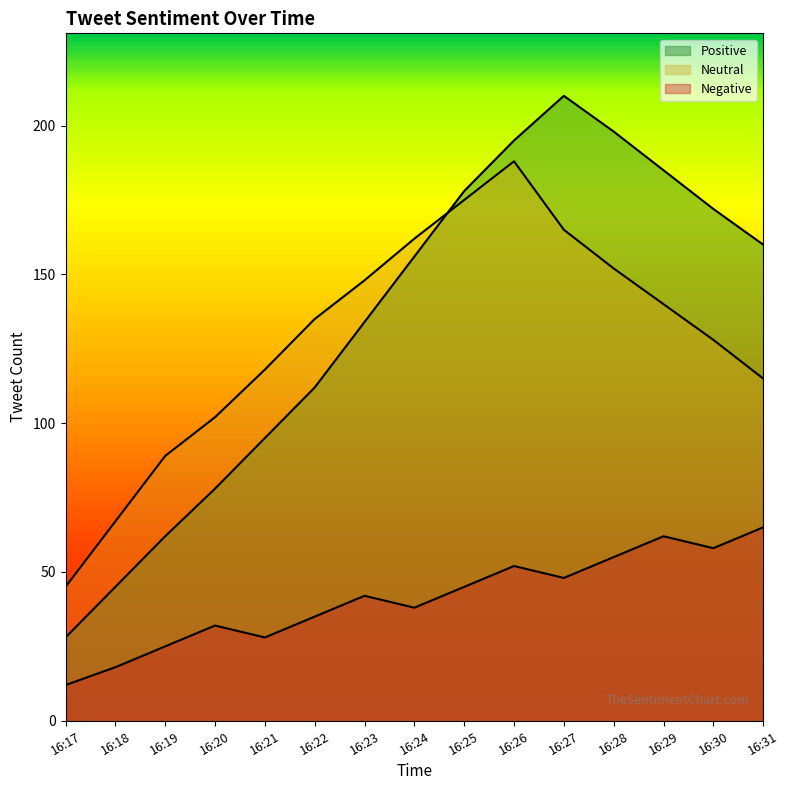

Reading right to left, transcribe all the data shown in this chart.

Positive: 160	172	185	198	210	195	178	156	134	112	95	78	62	45	28
Neutral: 115	128	140	152	165	188	175	162	148	135	118	102	89	67	45
Negative: 65	58	62	55	48	52	45	38	42	35	28	32	25	18	12